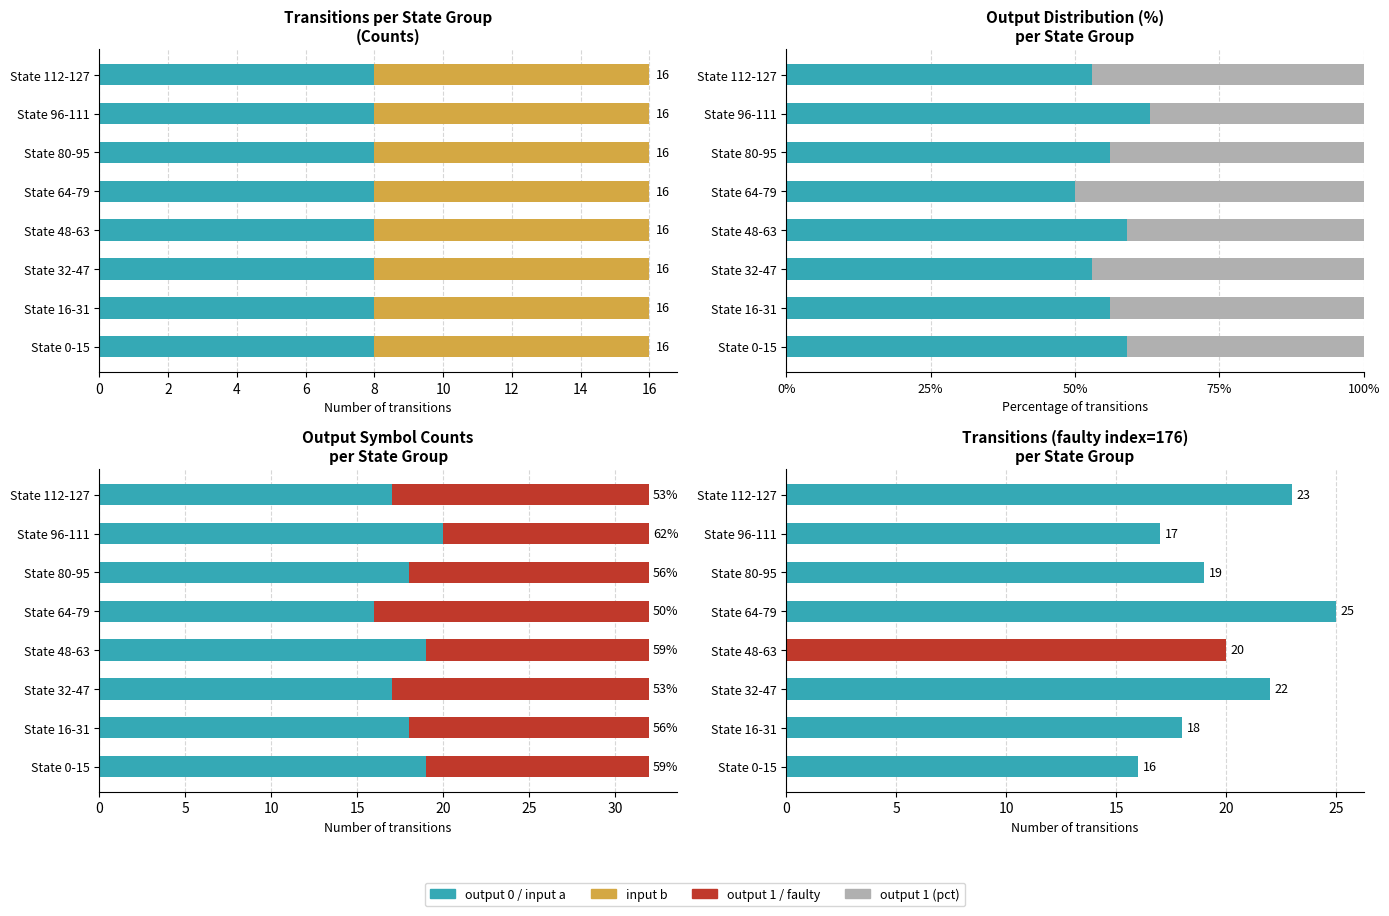

What is the difference between the maximum and minimum values in the output 1 series?

4.0